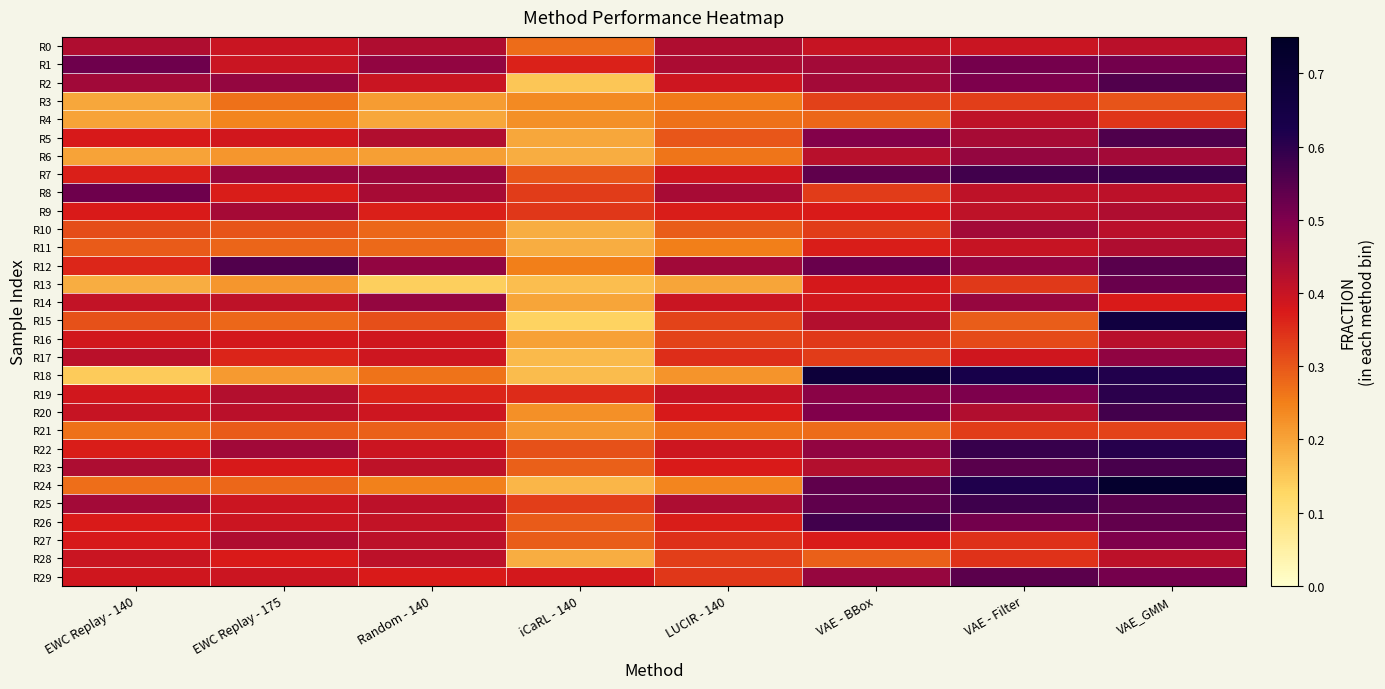

Which label corresponds to the smallest value in the chart?

iCaRL - 140